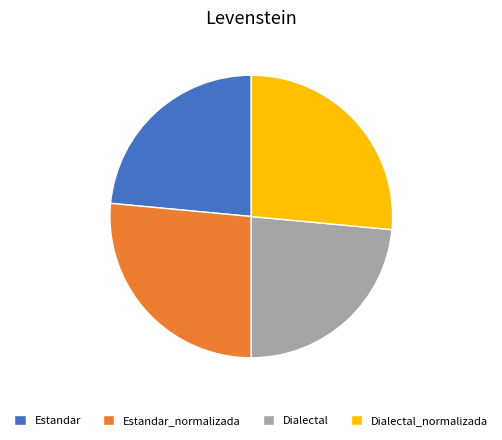

Do Estandar and Dialectal together represent more than half of the pie?

No